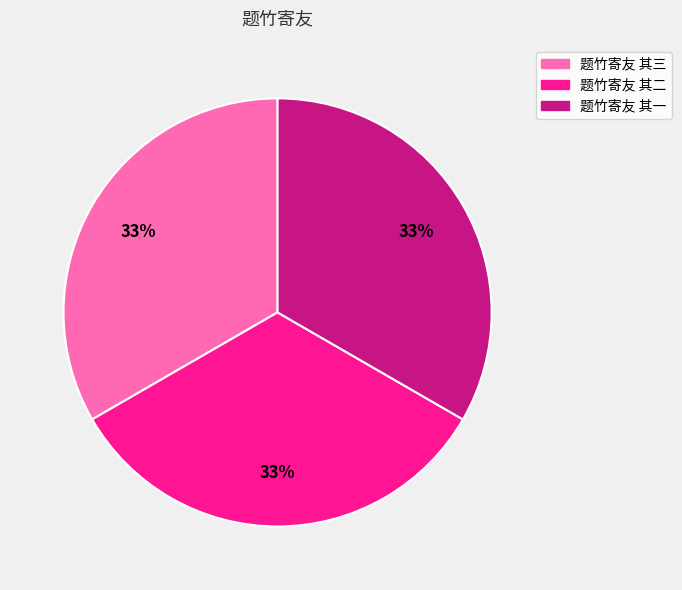

The 题竹寄友 其三 slice represents 33% of the pie. True or false?

True